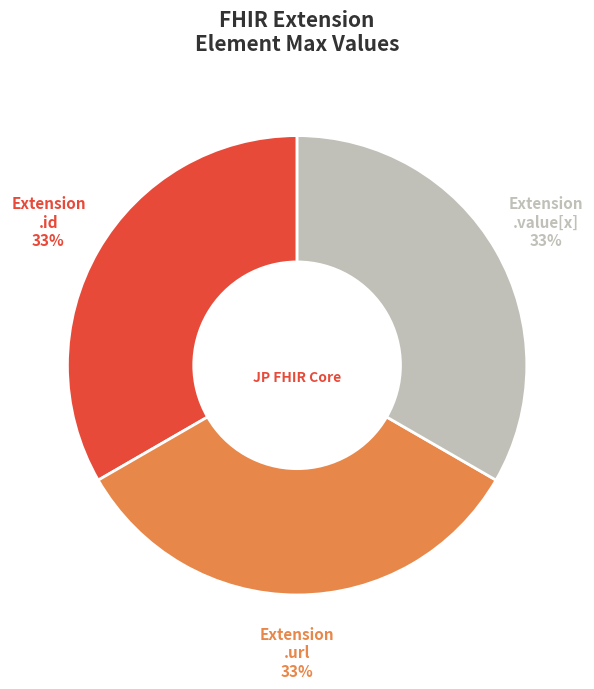

Is it true that Extension .id is 33% of the pie?

True